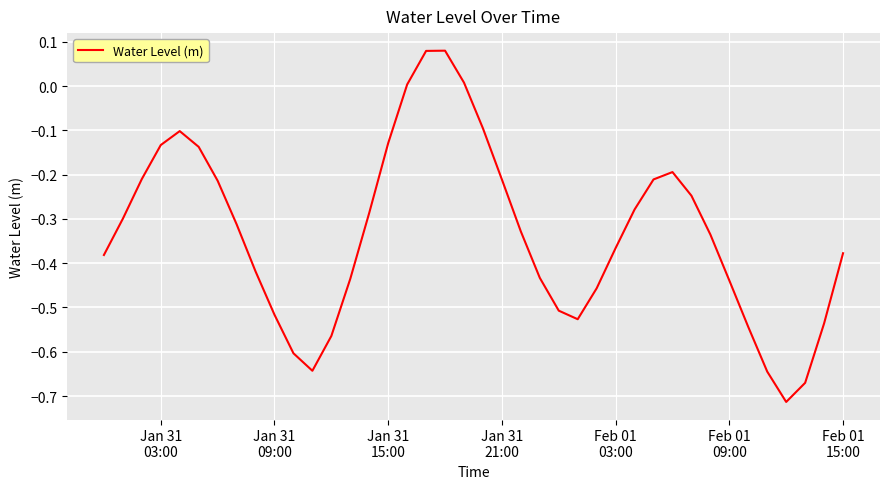

True or false: the data has more than 0 interior local peaks.

True